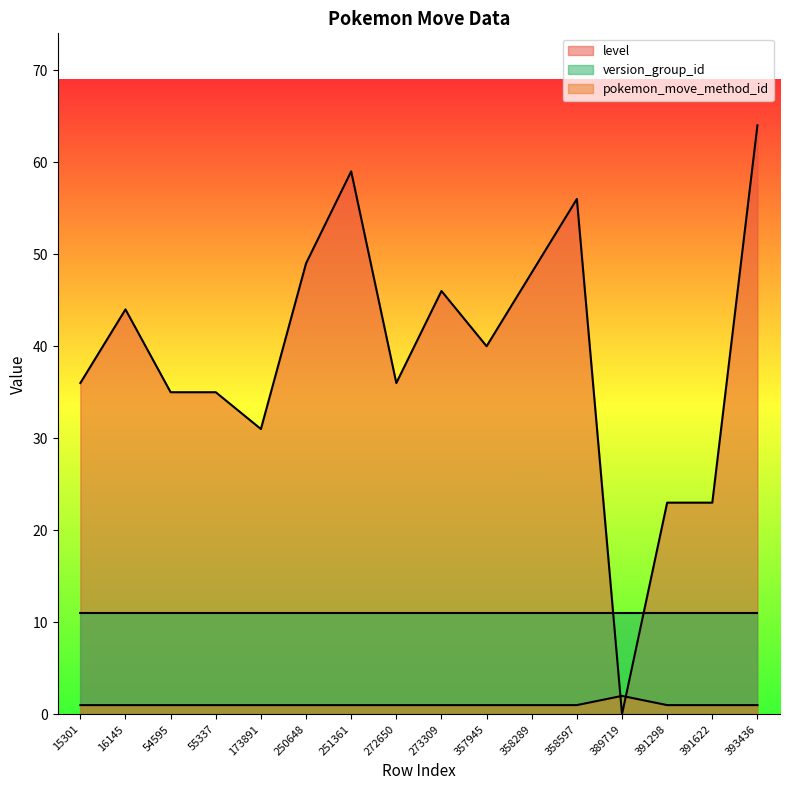

What are all the series names shown in the legend?

level, version_group_id, pokemon_move_method_id